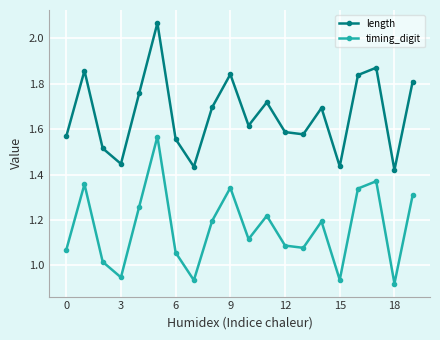

True or false: timing_digit and length intersect in this chart.

False